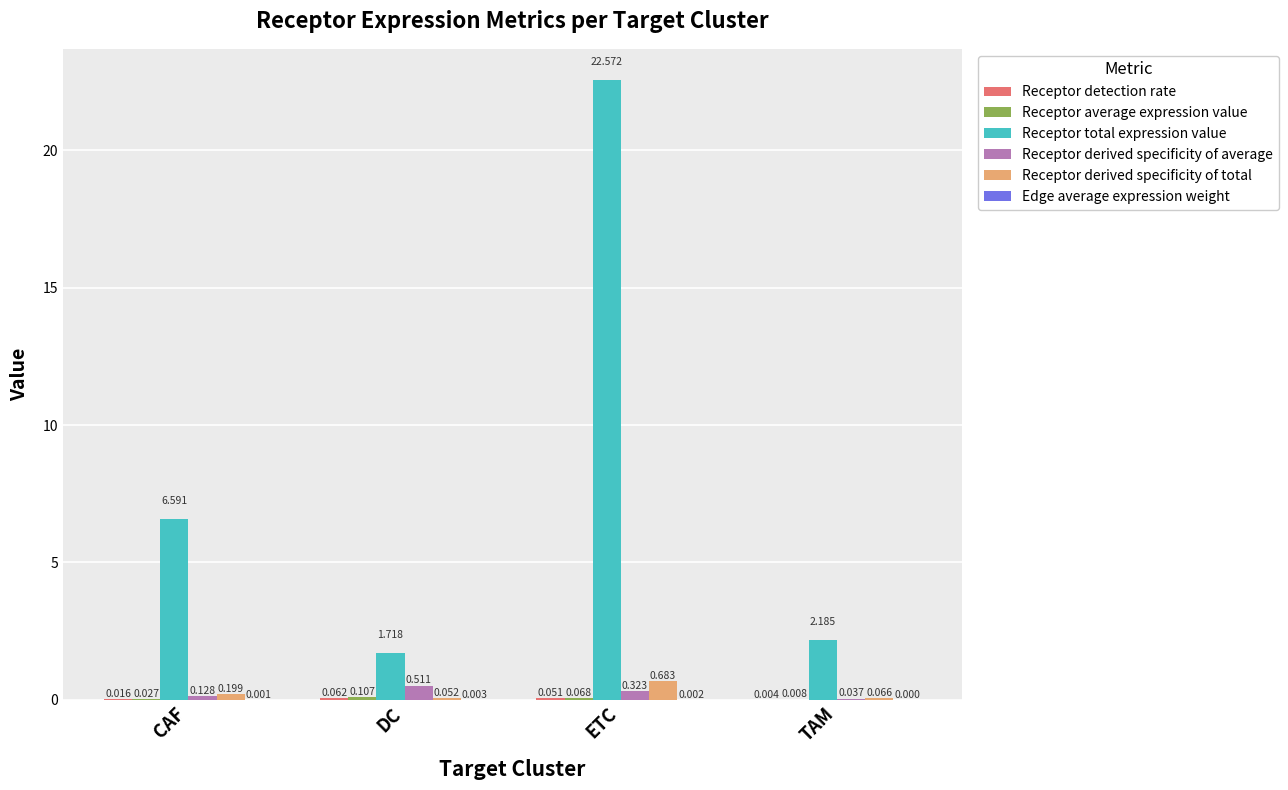

At which category does the chart reach its peak across all series?

ETC